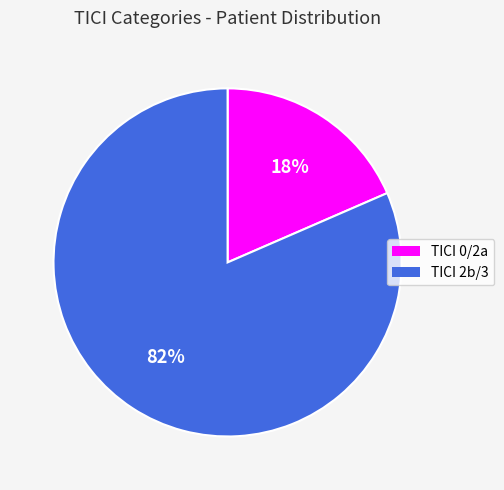

Does TICI 2b/3 represent more than half of the total?

Yes